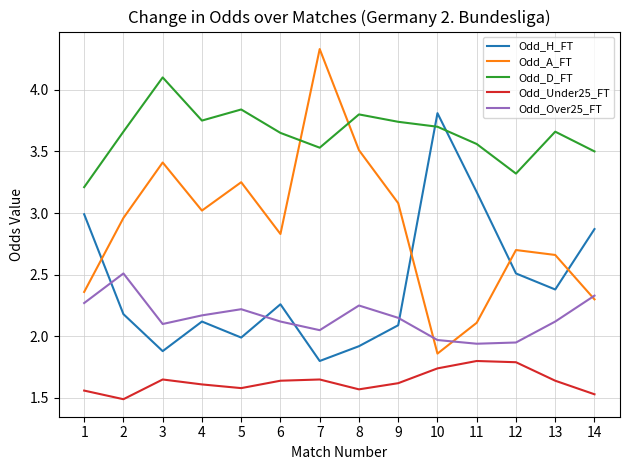

In Odd_H_FT, how many points are lower than both neighbors (excluding endpoints)?

4